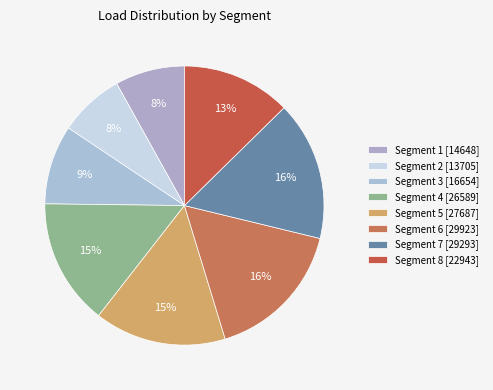

How many segments does this pie chart have?

8